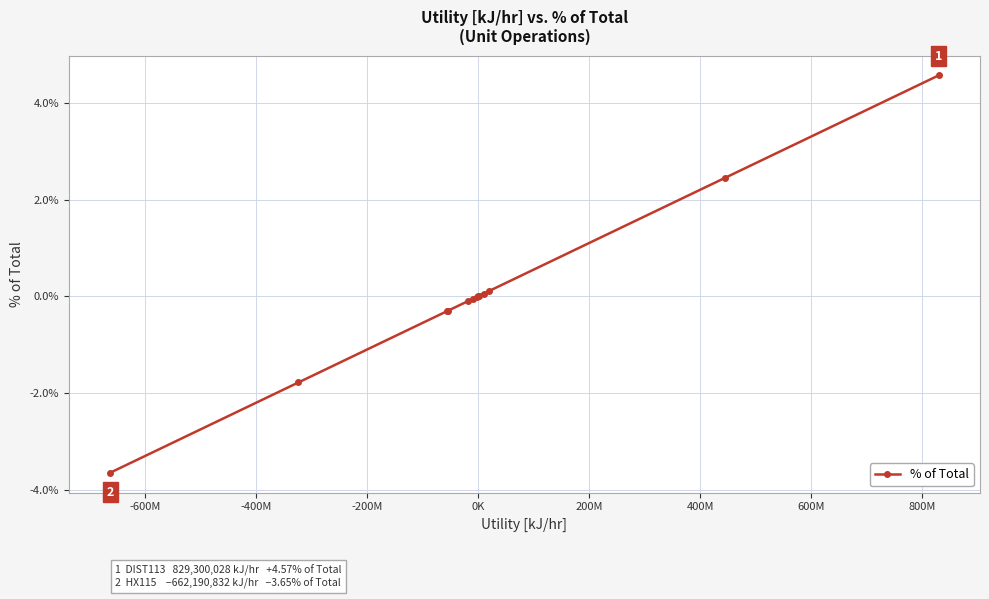

What is the sum of all values?

1.0